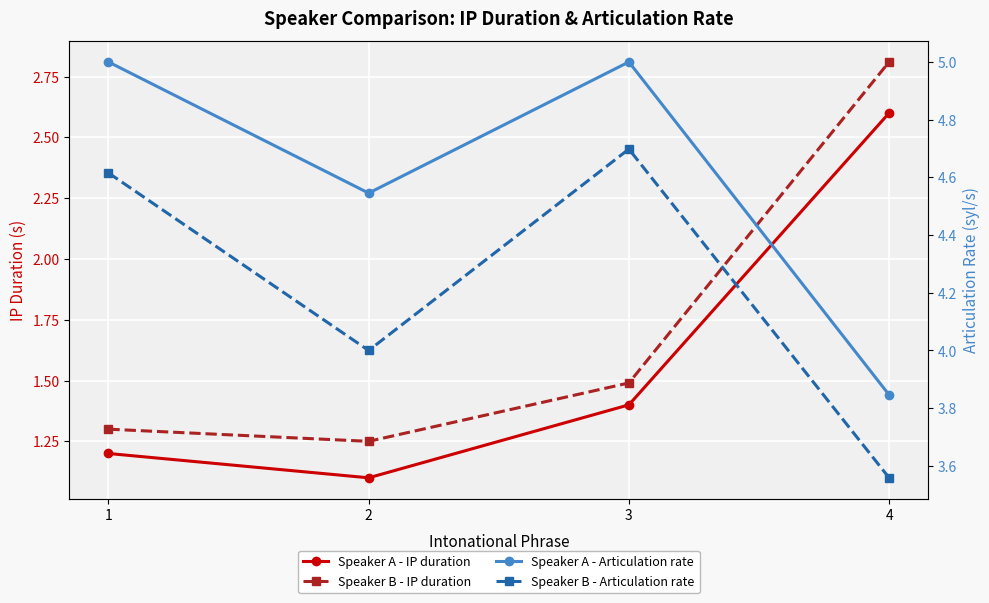

Where is Speaker A - IP duration nearest to the value 1?

2